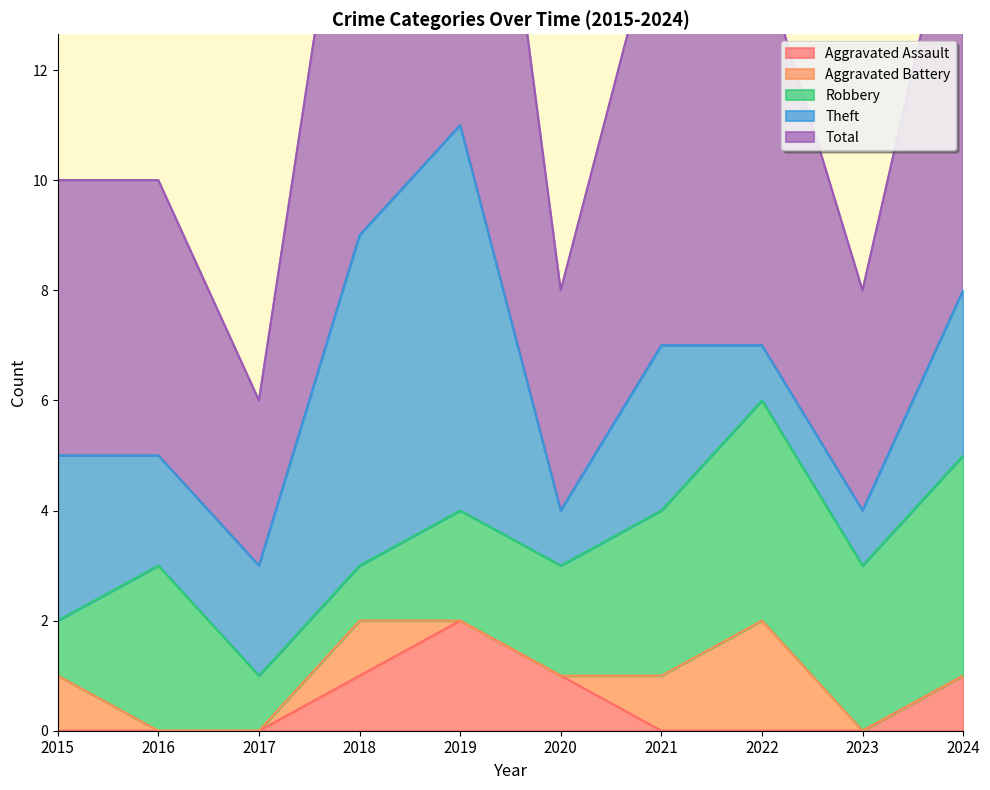

True or false: Aggravated Assault has a value of 2 at 2019.

True